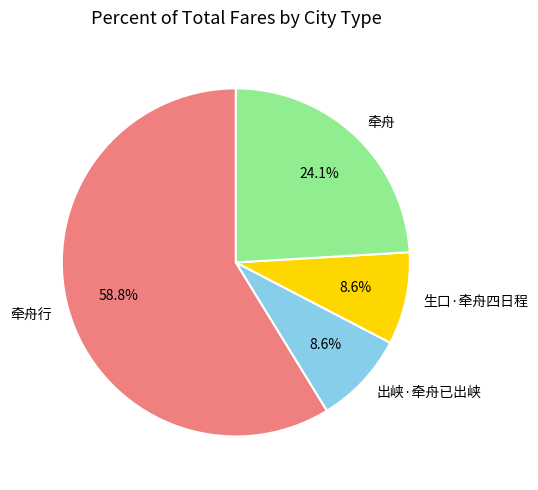

What percentage is NOT represented by 牵舟?

75.9%